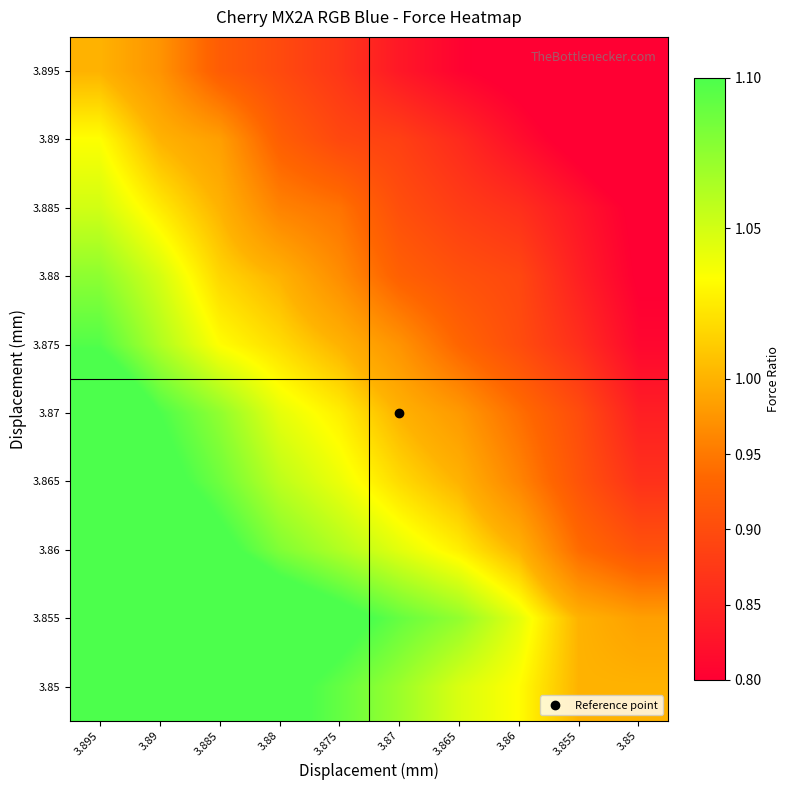

Reading right to left, extract all data points from this chart.

3.895: 3.85=0.7	3.855=0.8	3.86=0.8	3.865=0.8	3.87=0.8	3.875=0.9	3.88=0.9	3.885=0.9	3.89=1.0	3.895=1.0
3.89: 3.85=0.7	3.855=0.8	3.86=0.8	3.865=0.9	3.87=0.9	3.875=0.9	3.88=0.9	3.885=1.0	3.89=1.0	3.895=1.0
3.885: 3.85=0.8	3.855=0.8	3.86=0.9	3.865=0.9	3.87=0.9	3.875=0.9	3.88=1.0	3.885=1.0	3.89=1.0	3.895=1.1
3.88: 3.85=0.8	3.855=0.8	3.86=0.9	3.865=0.9	3.87=0.9	3.875=1.0	3.88=1.0	3.885=1.0	3.89=1.0	3.895=1.1
3.875: 3.85=0.8	3.855=0.9	3.86=0.9	3.865=0.9	3.87=1.0	3.875=1.0	3.88=1.0	3.885=1.0	3.89=1.1	3.895=1.1
3.87: 3.85=0.8	3.855=0.9	3.86=0.9	3.865=1.0	3.87=1.0	3.875=1.0	3.88=1.0	3.885=1.1	3.89=1.1	3.895=1.1
3.865: 3.85=0.9	3.855=0.9	3.86=1.0	3.865=1.0	3.87=1.0	3.875=1.0	3.88=1.1	3.885=1.1	3.89=1.1	3.895=1.1
3.86: 3.85=0.9	3.855=0.9	3.86=1.0	3.865=1.0	3.87=1.0	3.875=1.1	3.88=1.1	3.885=1.1	3.89=1.1	3.895=1.2
3.855: 3.85=1.0	3.855=1.0	3.86=1.0	3.865=1.1	3.87=1.1	3.875=1.1	3.88=1.1	3.885=1.2	3.89=1.2	3.895=1.2
3.85: 3.85=1.0	3.855=1.0	3.86=1.0	3.865=1.0	3.87=1.1	3.875=1.1	3.88=1.1	3.885=1.1	3.89=1.2	3.895=1.2